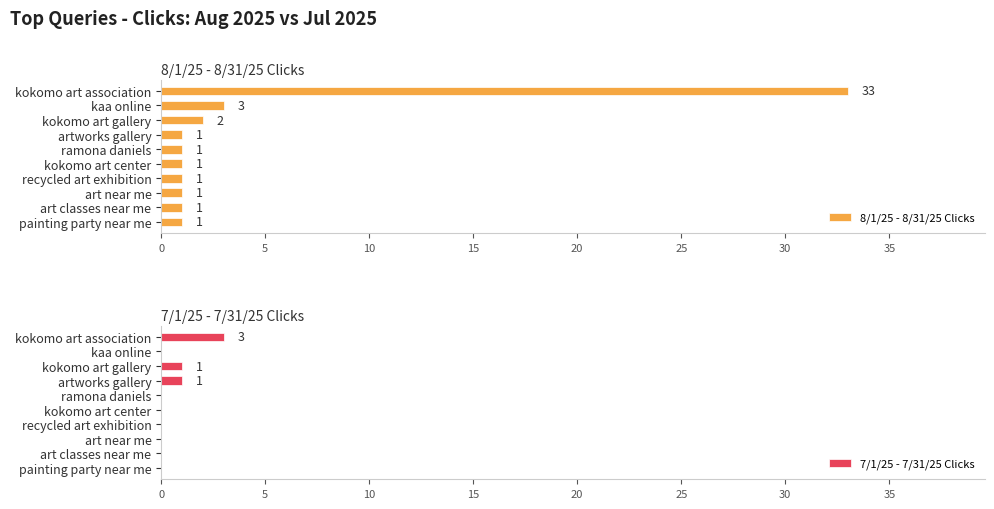

The 8/1/25 - 8/31/25 Clicks series shows 1 at kokomo art center. True or false?

True